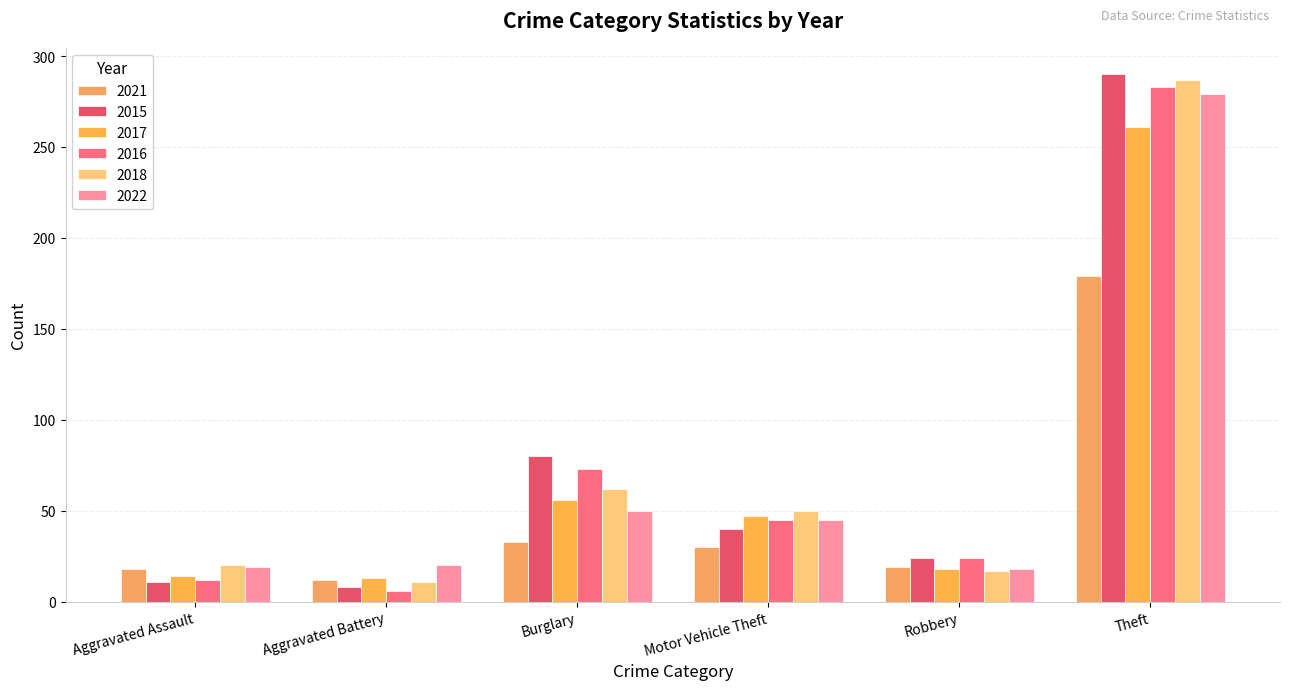

What position from the left is Robbery?

5